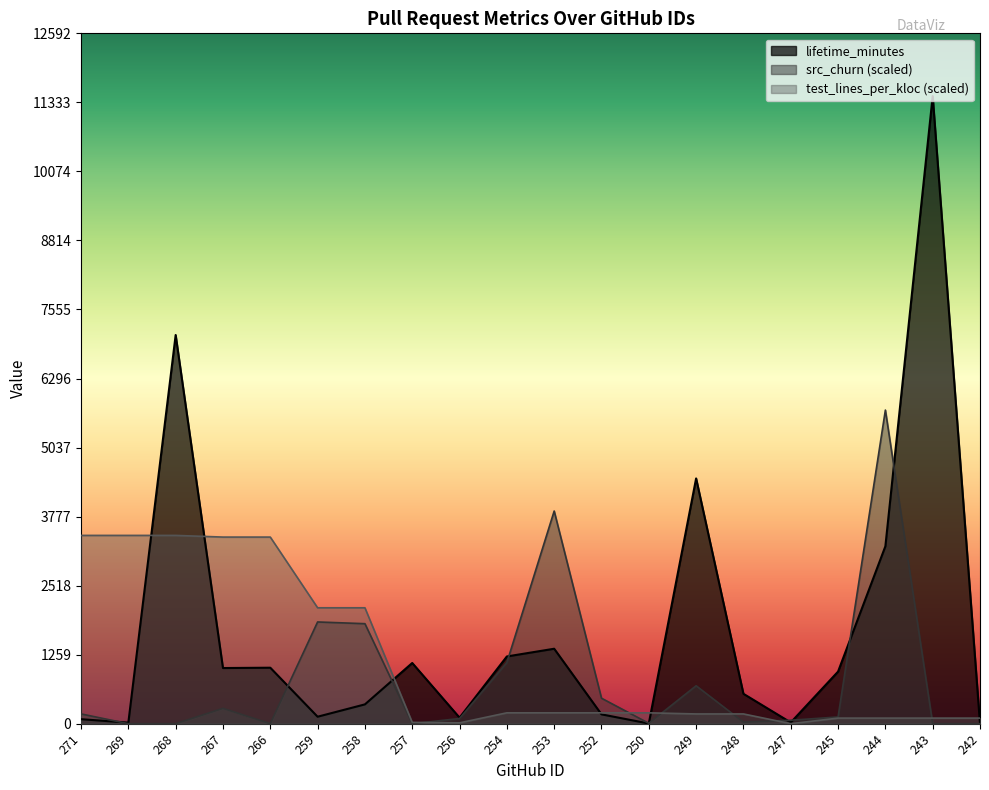

Which category has the lowest value in the lifetime_minutes series?

242